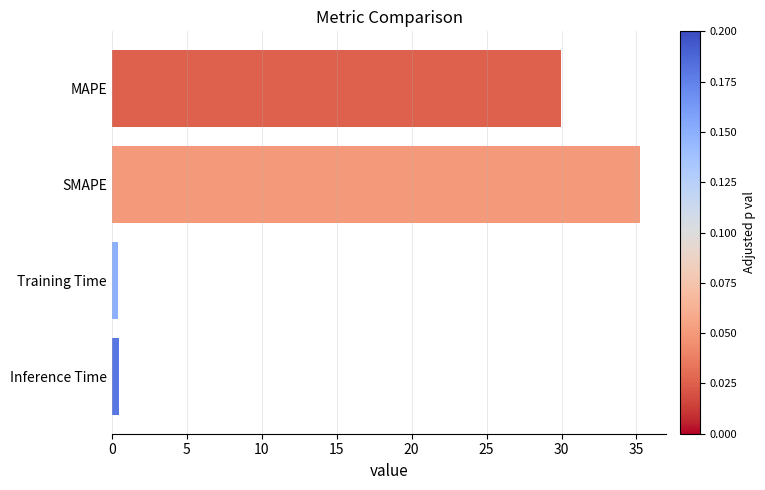

The chart shows a value of 35.2 at SMAPE. True or false?

True